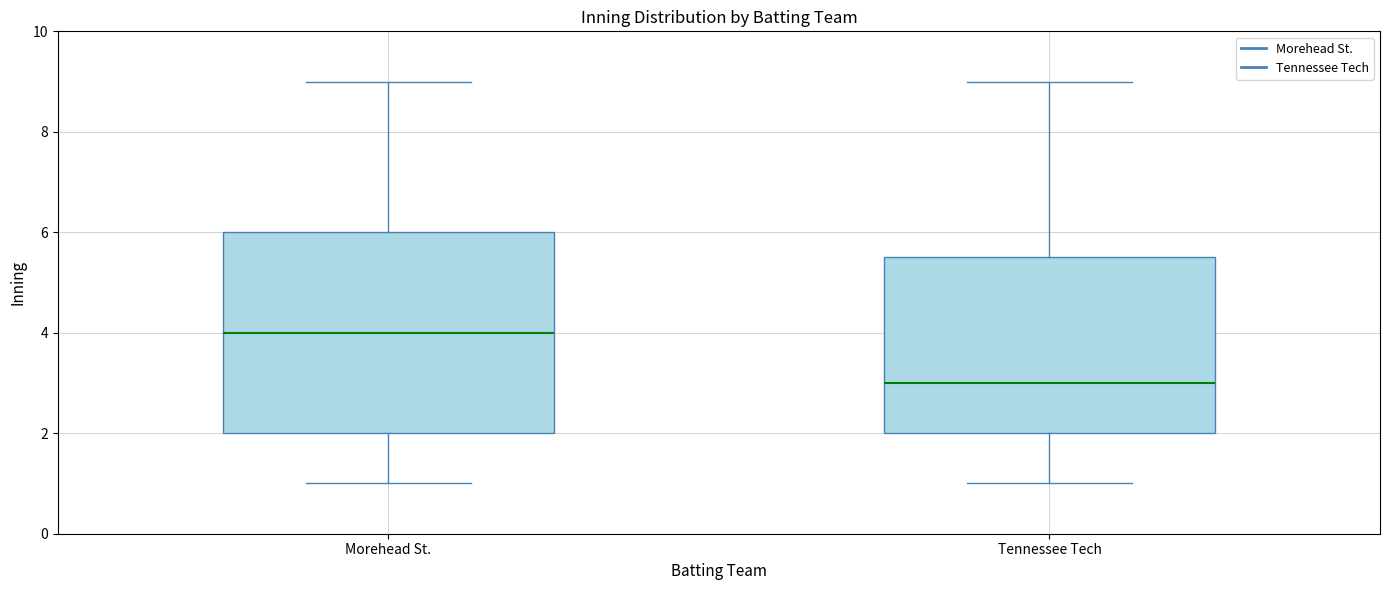

Where does the lower whisker of the box for Tennessee Tech end on the y-axis? The values are not printed on the chart, so give them approximately, as read against the axis.

1.0